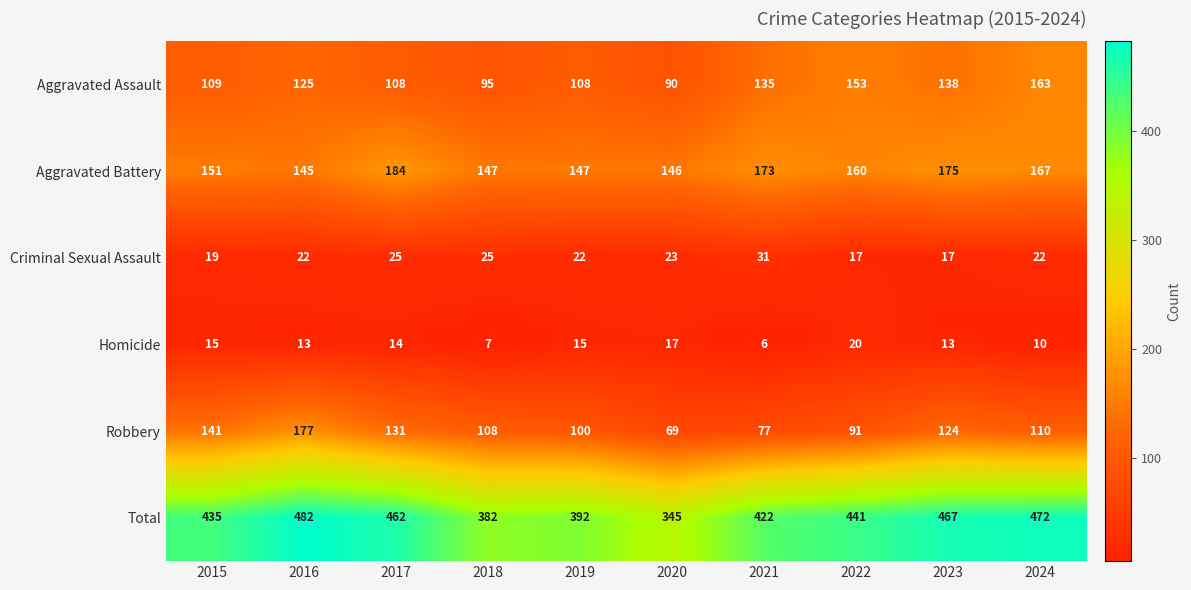

At 2018, list the series in order from largest to smallest.

Total, Aggravated Battery, Robbery, Aggravated Assault, Criminal Sexual Assault, Homicide